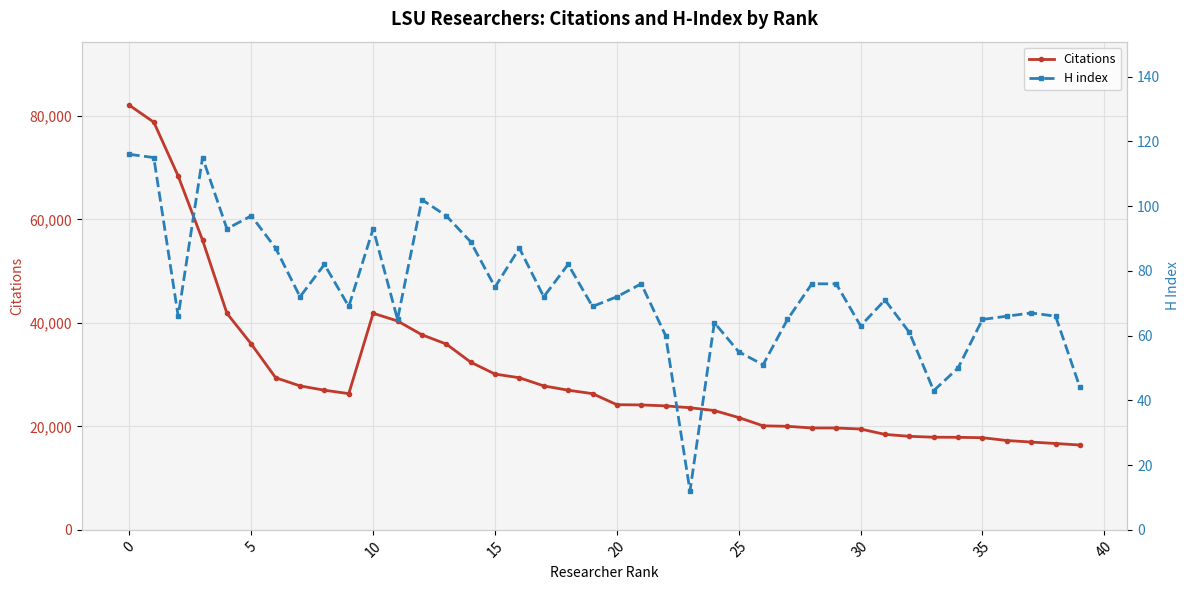

How many lines are shown in the chart?

2